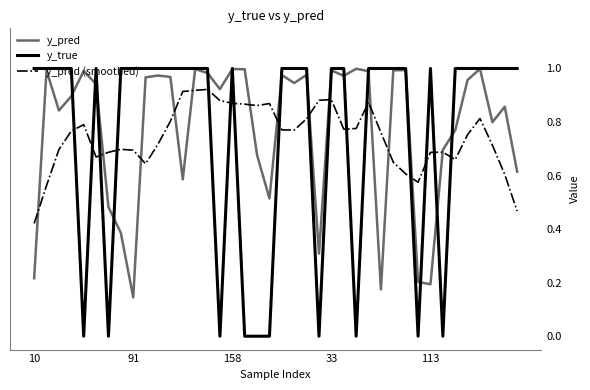

Which series has the widest spread of values?

y_true